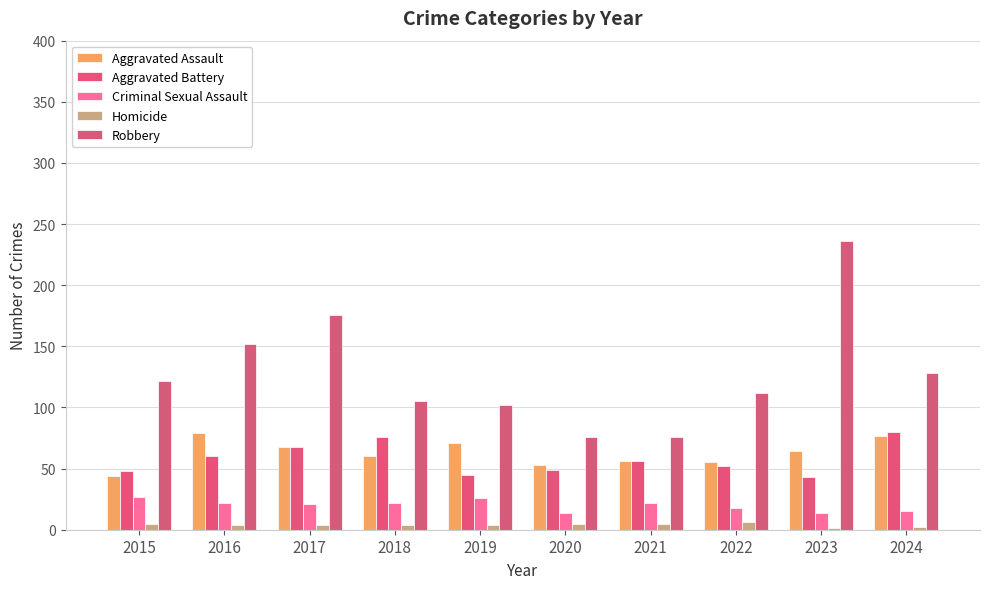

Reading left to right, extract all data points from this chart.

Aggravated Assault: 44	79	68	60	71	53	56	55	64	77
Aggravated Battery: 48	60	68	76	45	49	56	52	43	80
Criminal Sexual Assault: 27	22	21	22	26	14	22	18	14	15
Homicide: 5	4	4	4	4	5	5	6	1	2
Robbery: 122	152	176	105	102	76	76	112	236	128